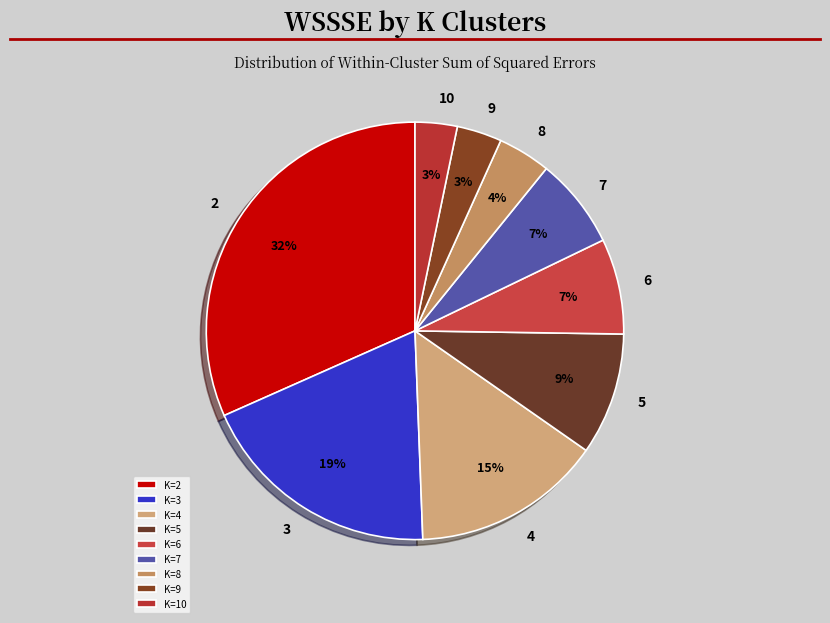

Count the number of slices in the pie.

9